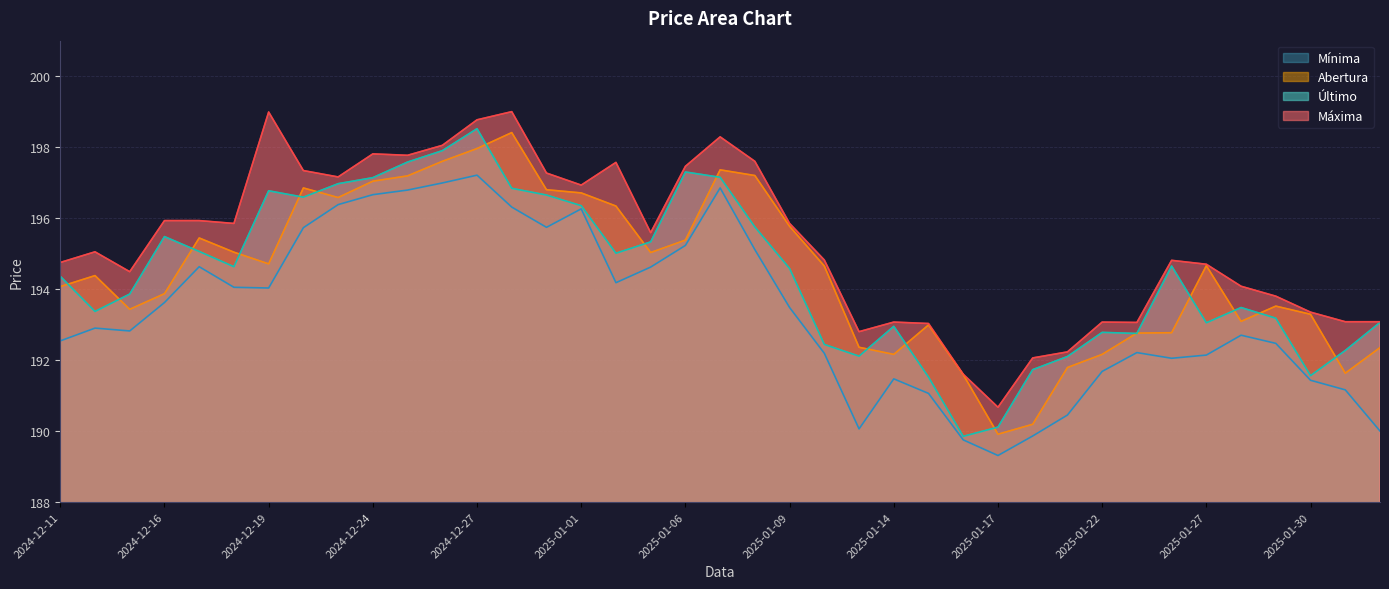

True or false: Último and Máxima intersect in this chart.

False